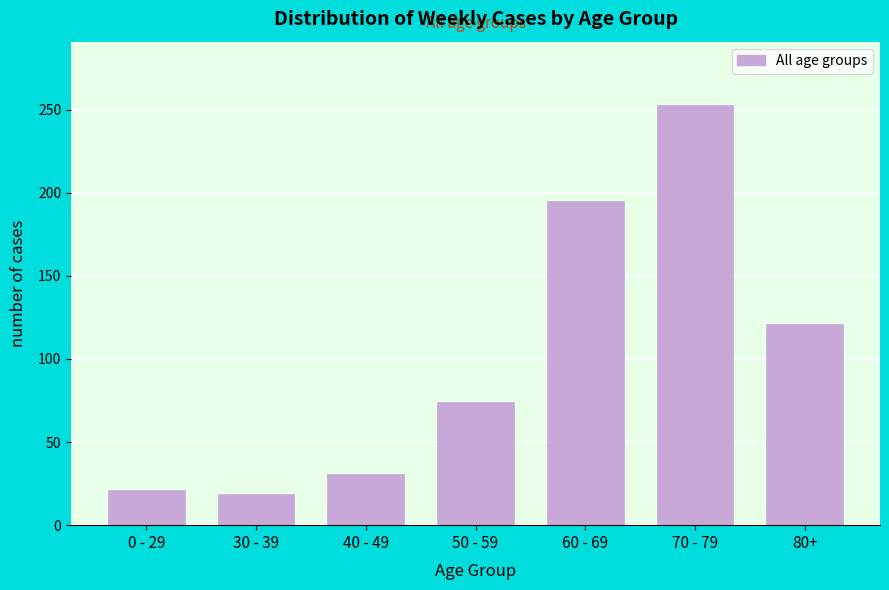

Reading left to right, list all the values displayed in this chart.

21	19	31	74	195	253	121